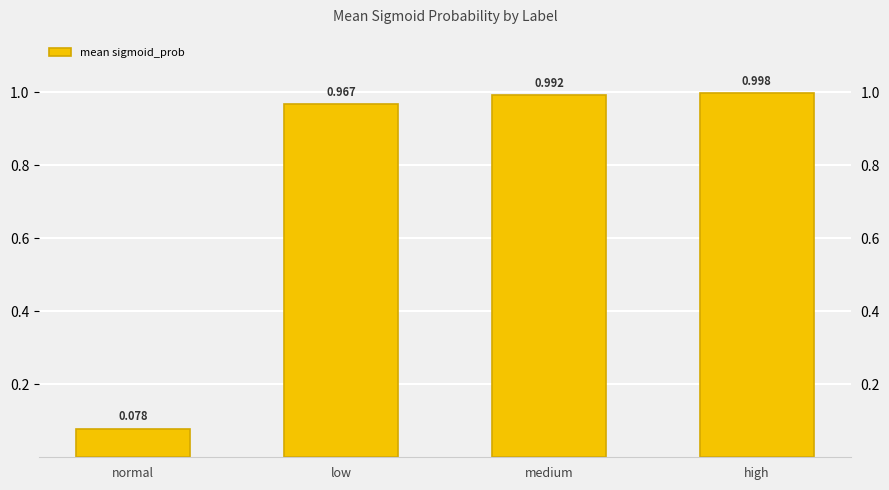

What position from the right is normal?

4